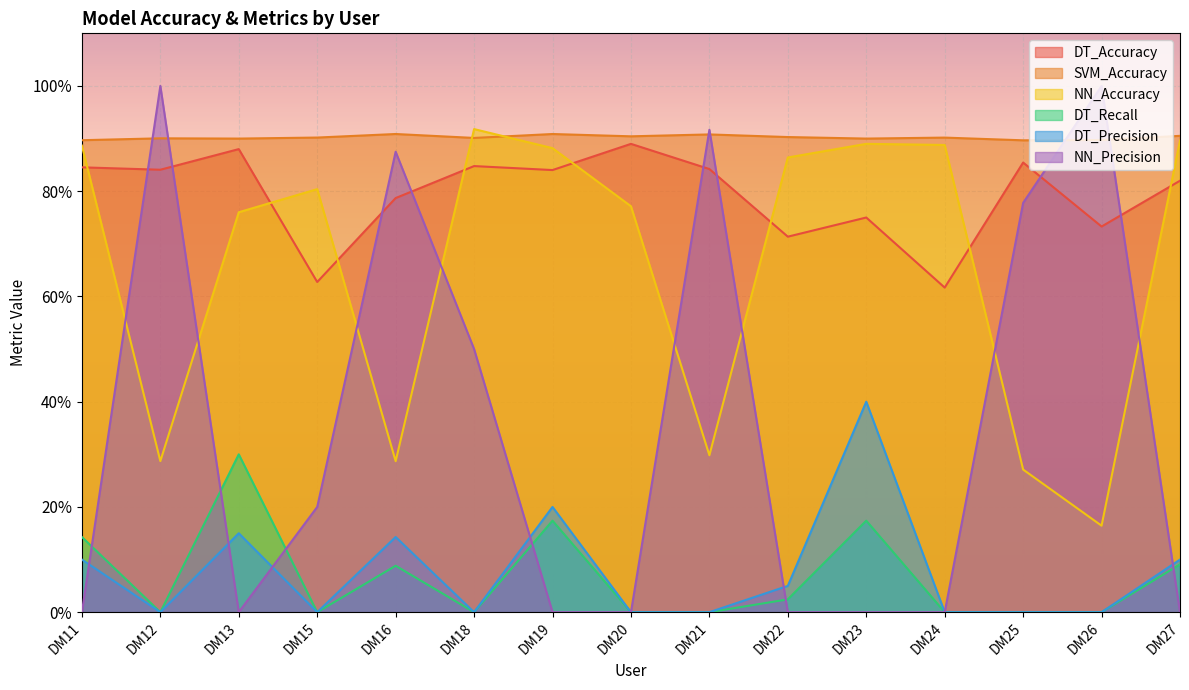

Which category has the lowest value in the DT_Precision series?

DM12